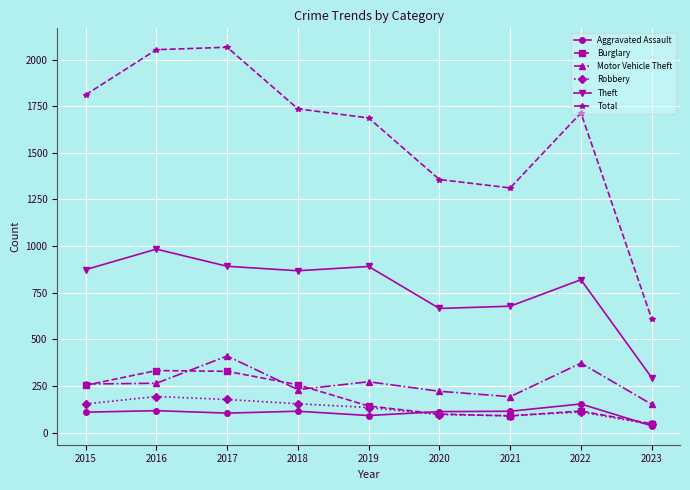

What is the value of the Robbery point at the 8th from the left?

111